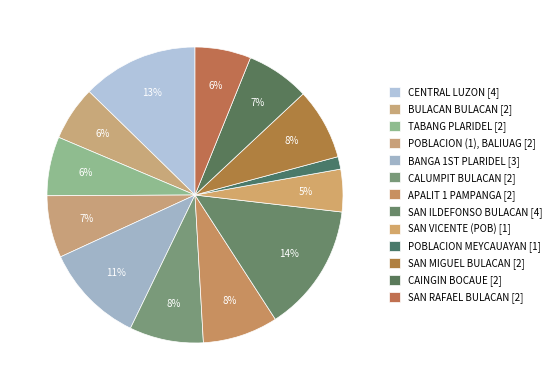

How much of the chart is everything except BULACAN BULACAN?

94.1%